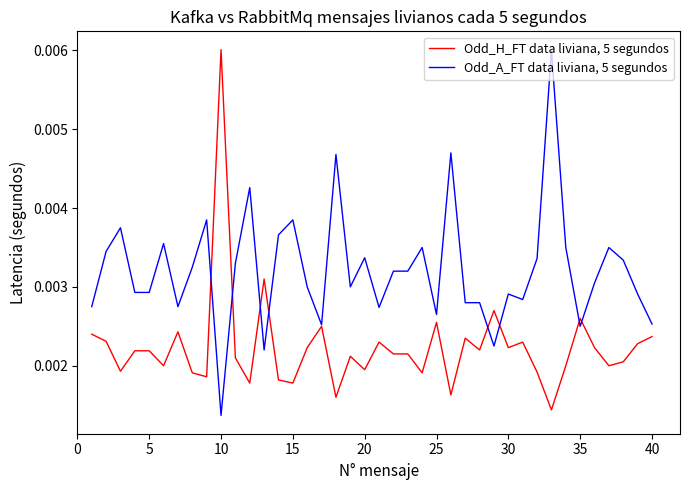

Which series has the largest total across all categories?

Odd_A_FT data liviana, 5 segundos